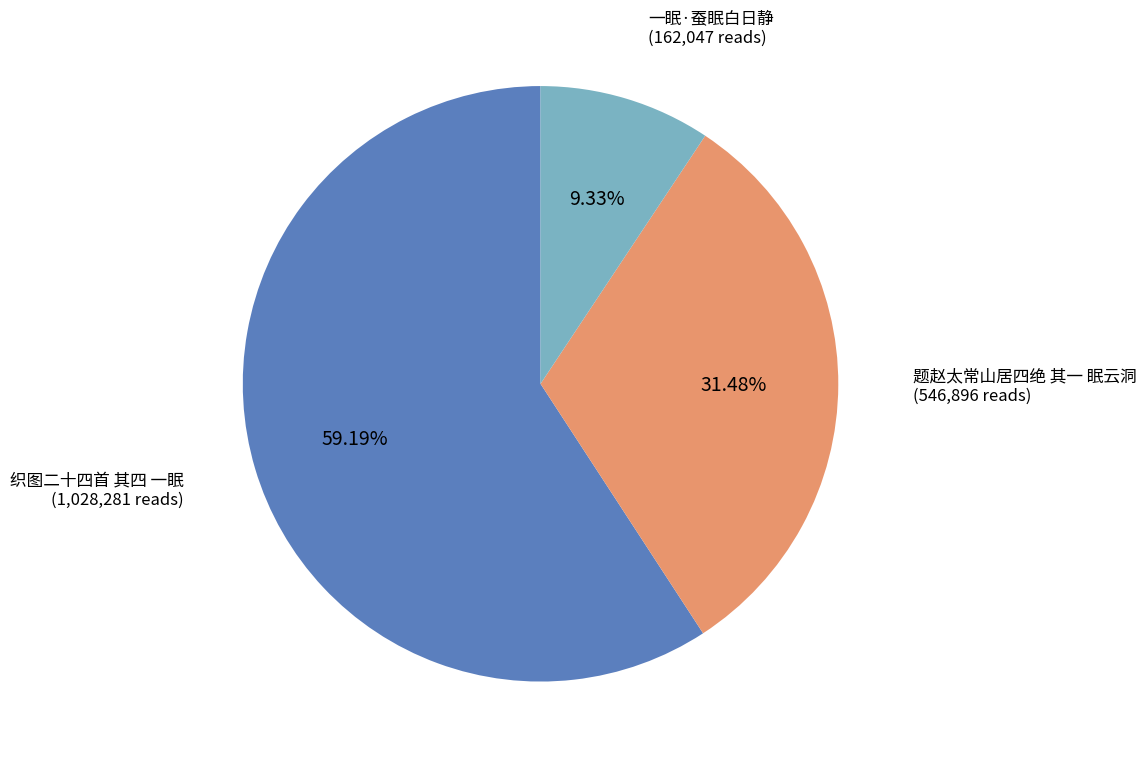

Is there a majority slice in this chart?

Yes